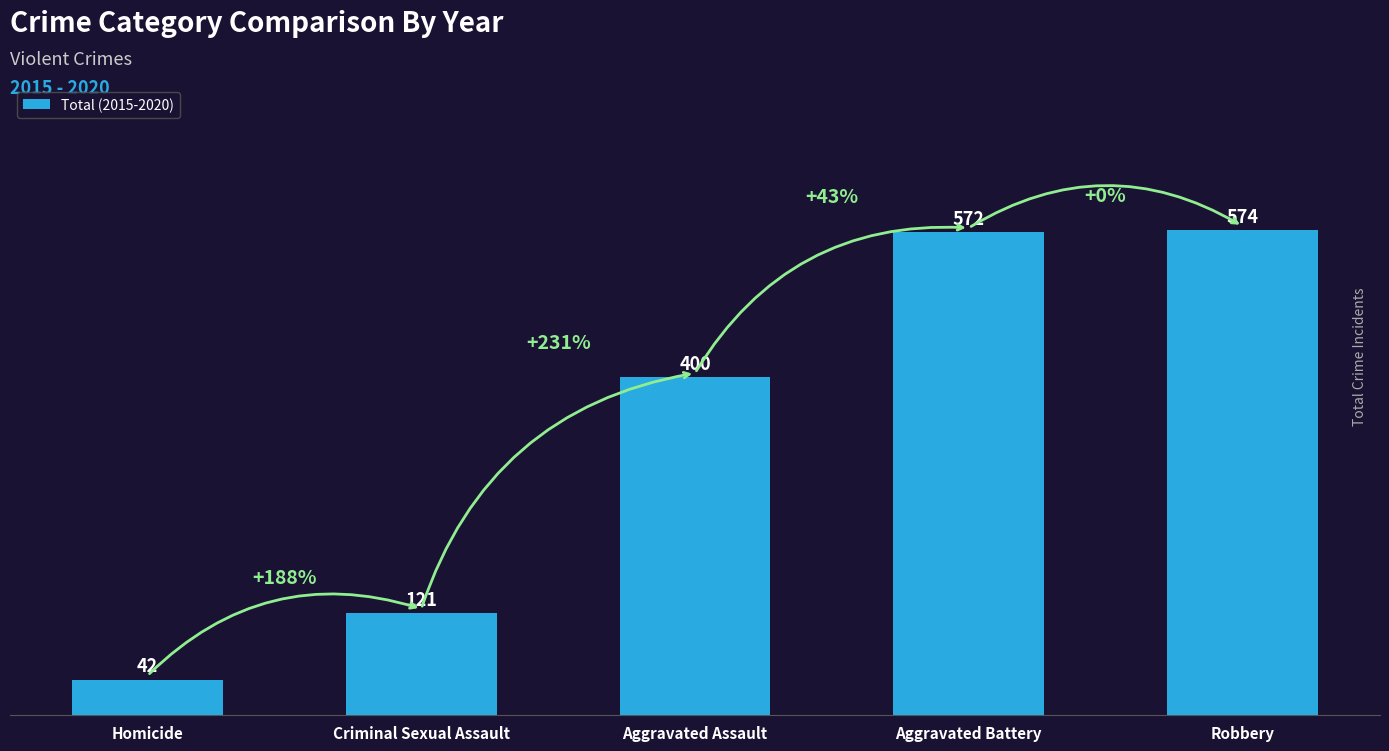

Which has a higher value, Aggravated Assault or Robbery?

Robbery